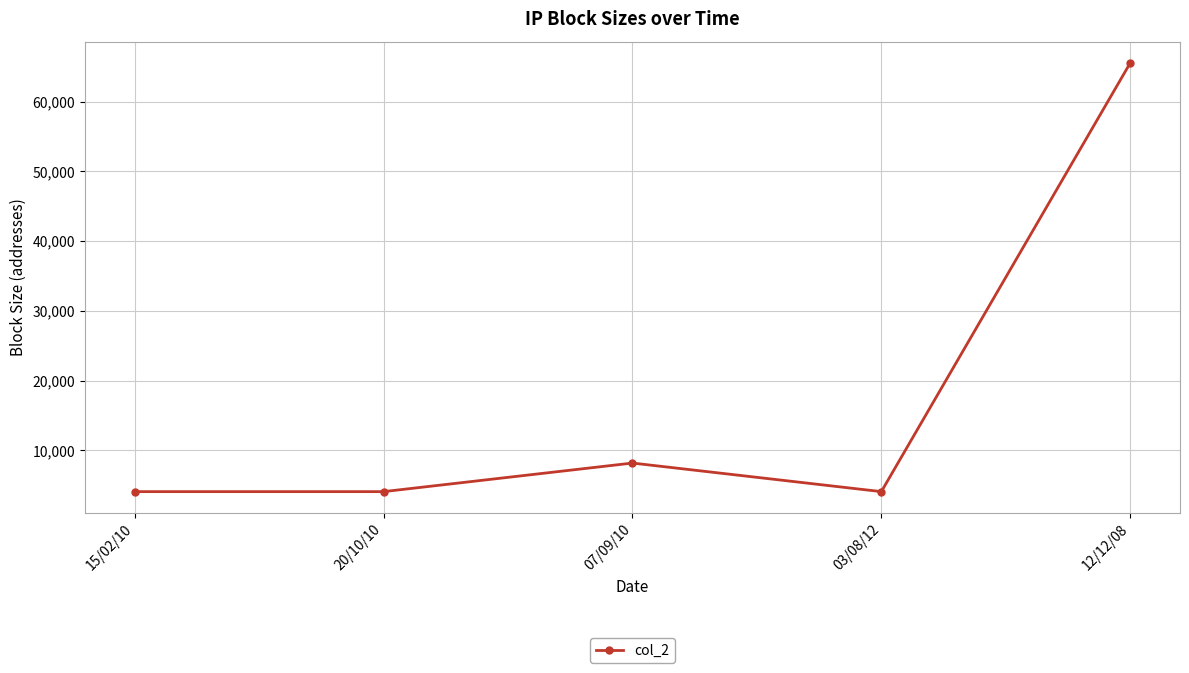

The chart shows a value of 4944 at 07/09/10. True or false?

False